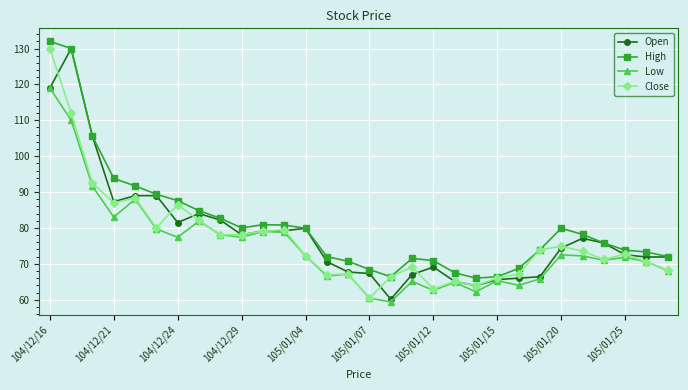

How many lines are shown in the chart?

4